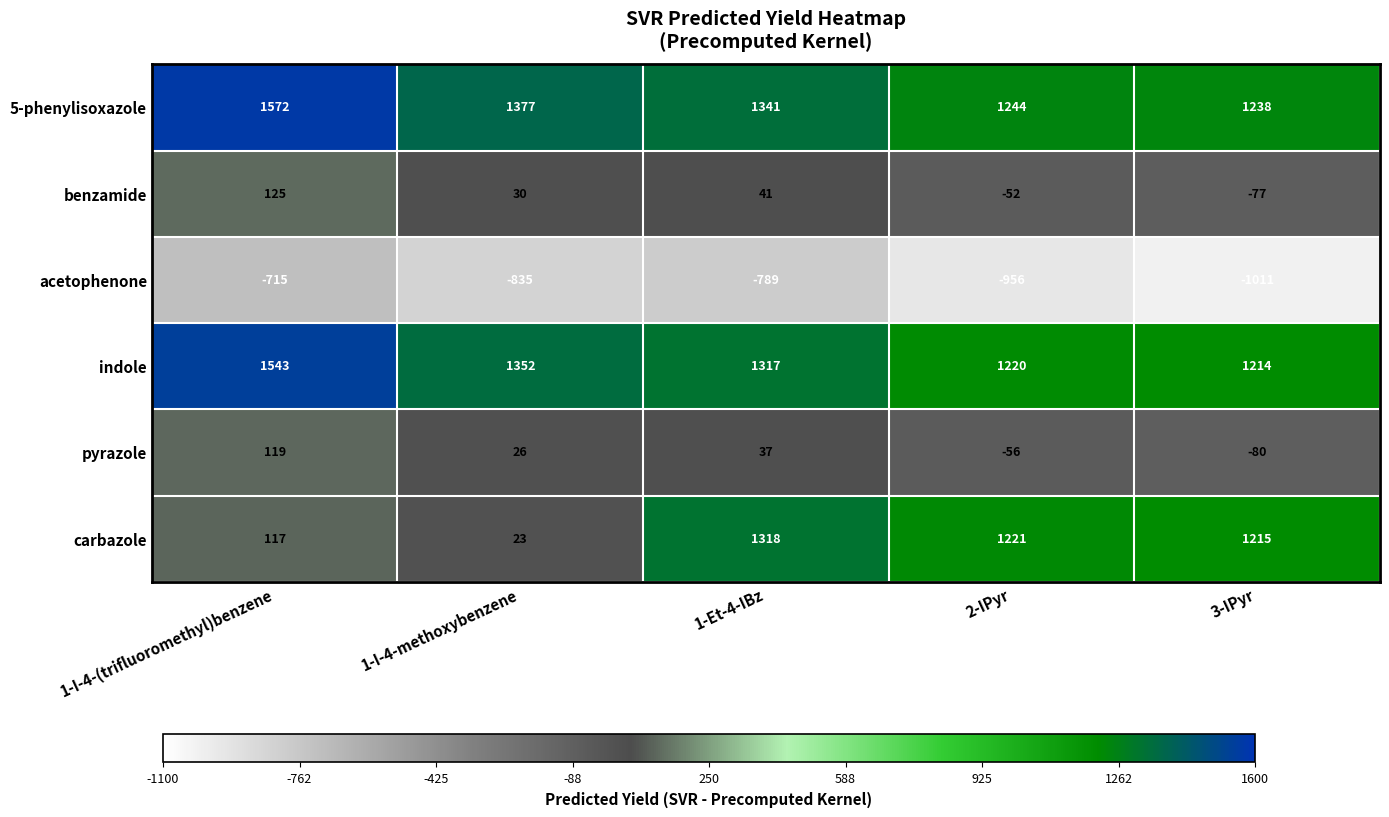

Is the value of carbazole at 1-Et-4-IBz greater than the value of benzamide at 1-I-4-(trifluoromethyl)benzene?

Yes